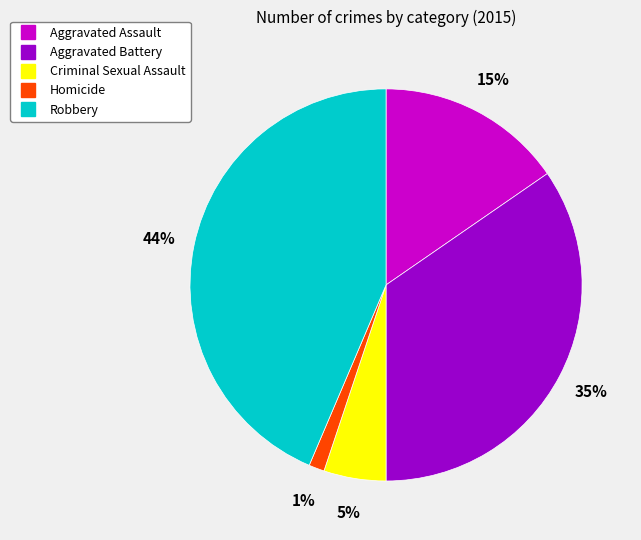

Which has a higher value, Aggravated Assault or Homicide?

Aggravated Assault